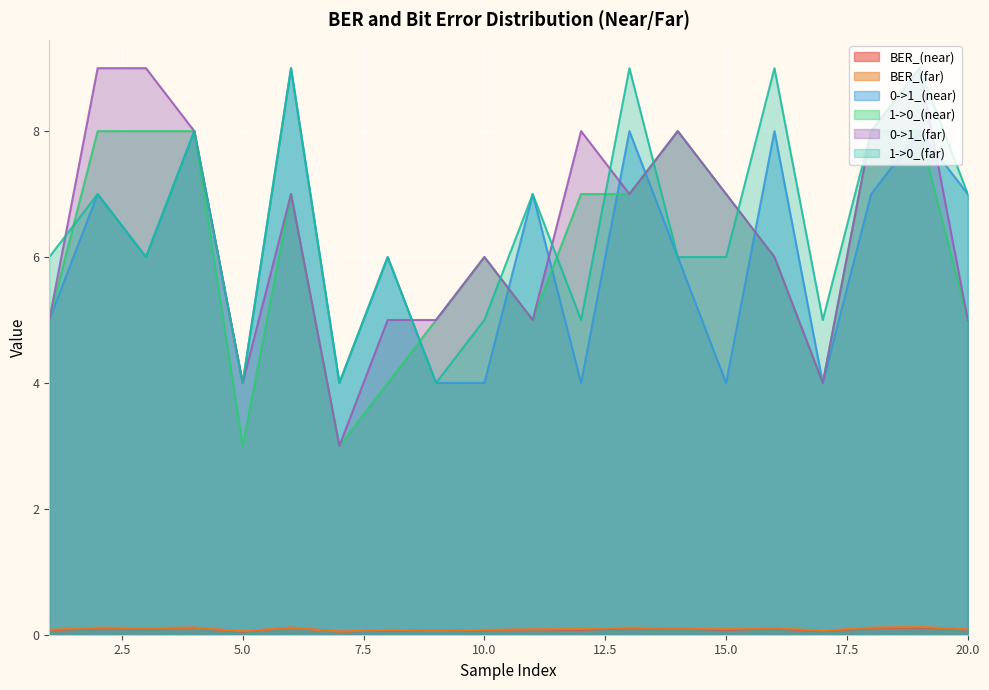

How many lines are shown in the chart?

6